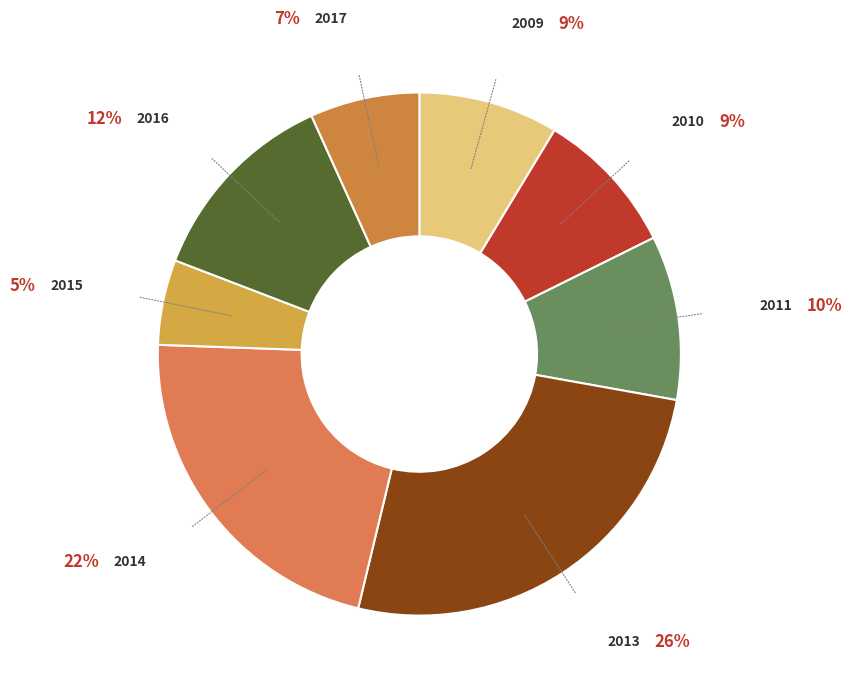

The 2017 slice represents 1% of the pie. True or false?

False